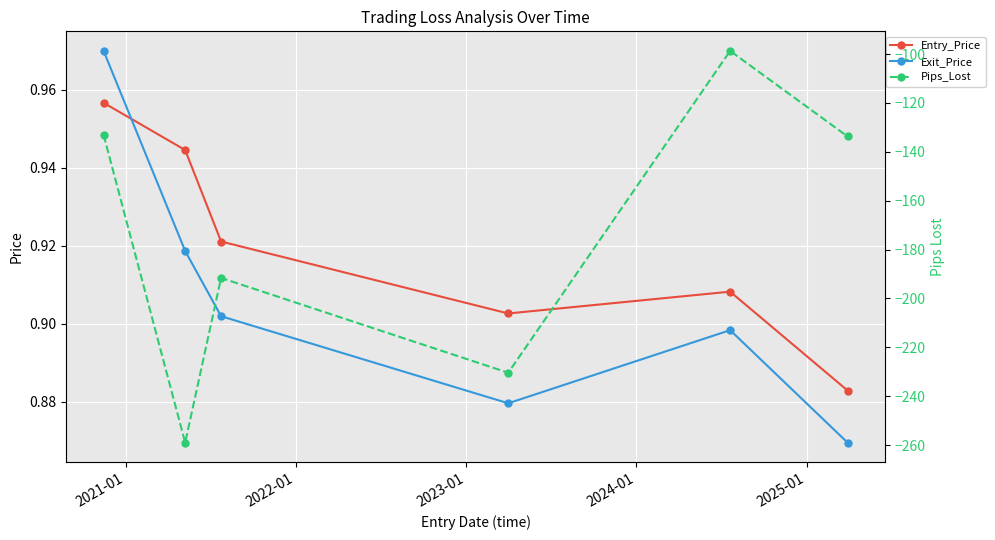

What is the highest value of the Pips_Lost series?

-98.7